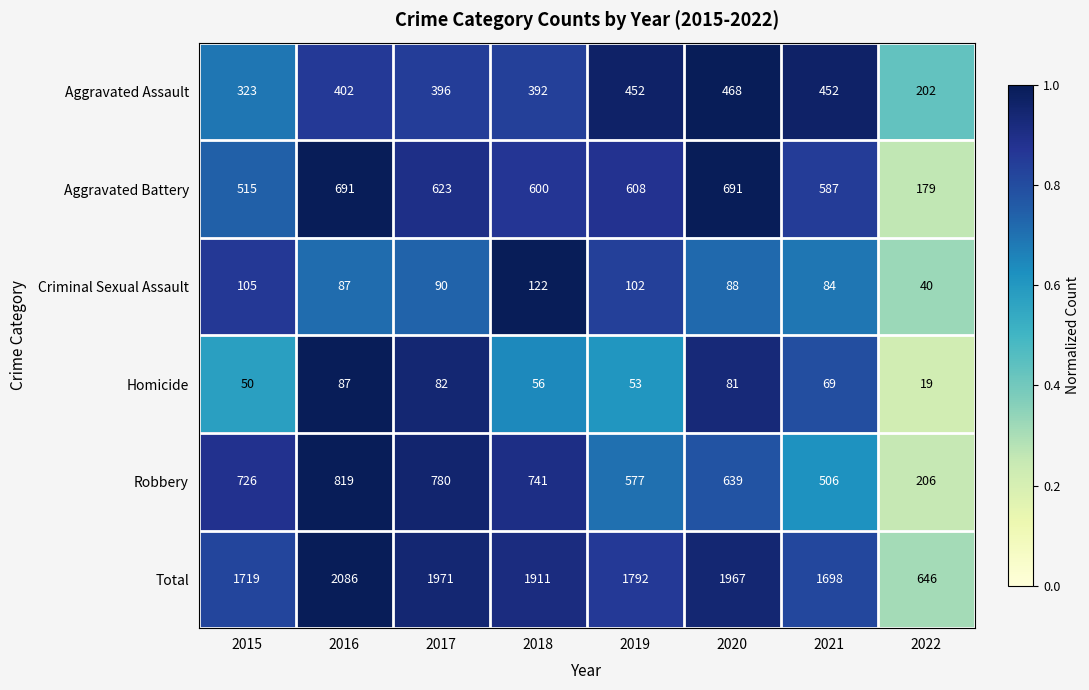

List the labels in order of Total value, smallest first.

2022, 2021, 2015, 2019, 2018, 2020, 2017, 2016